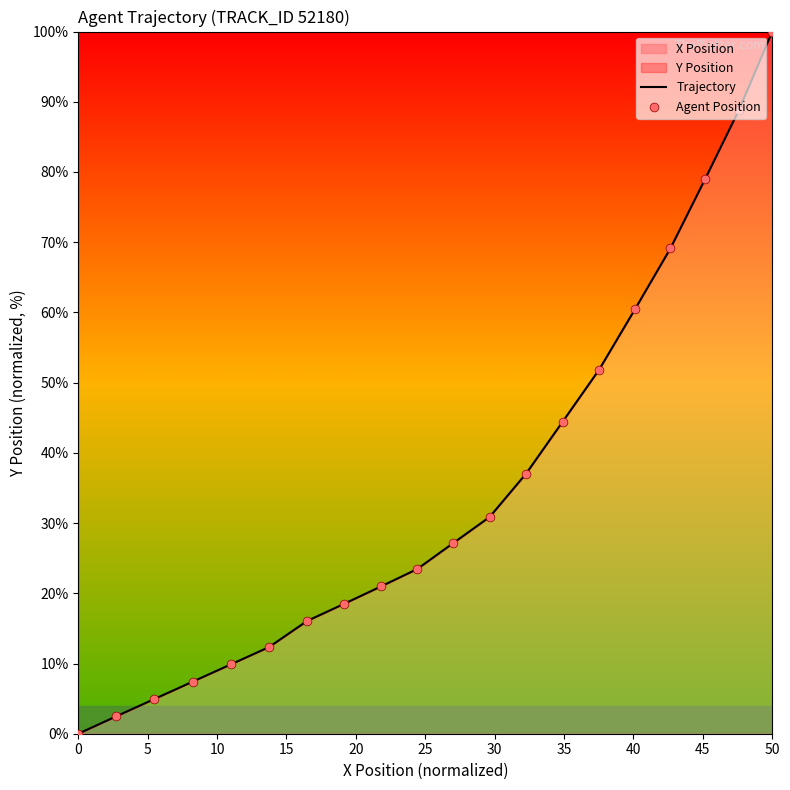

At how many categories does at least one series exceed 84?

2